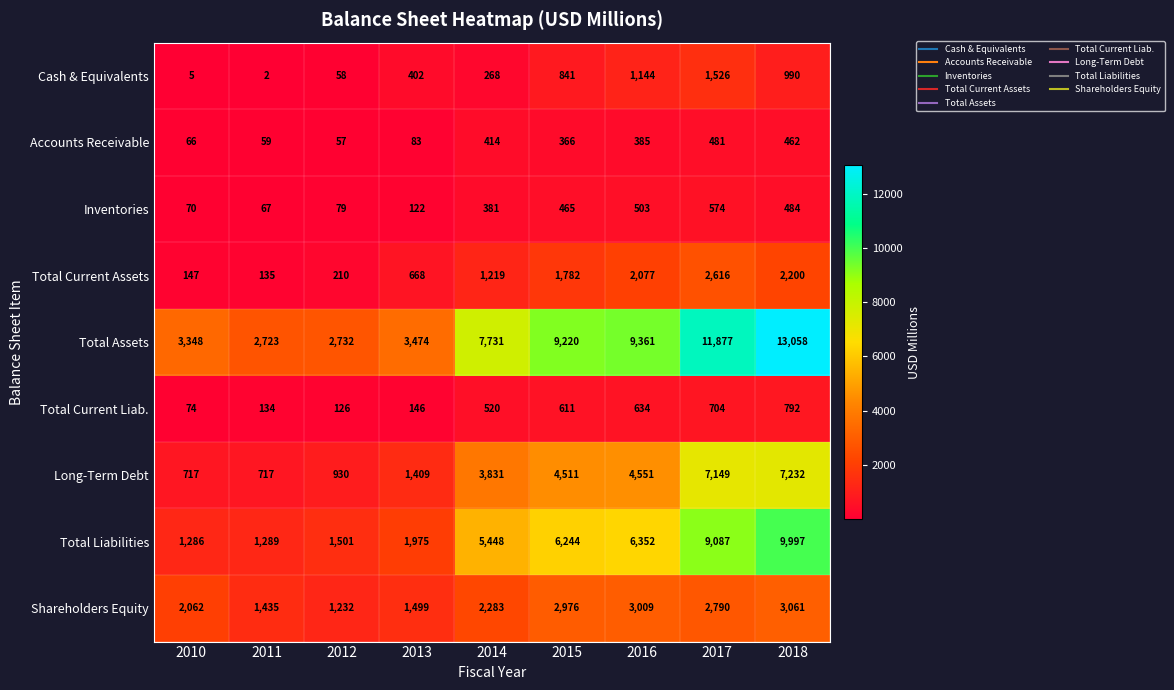

How many distinct data groups are displayed?

9